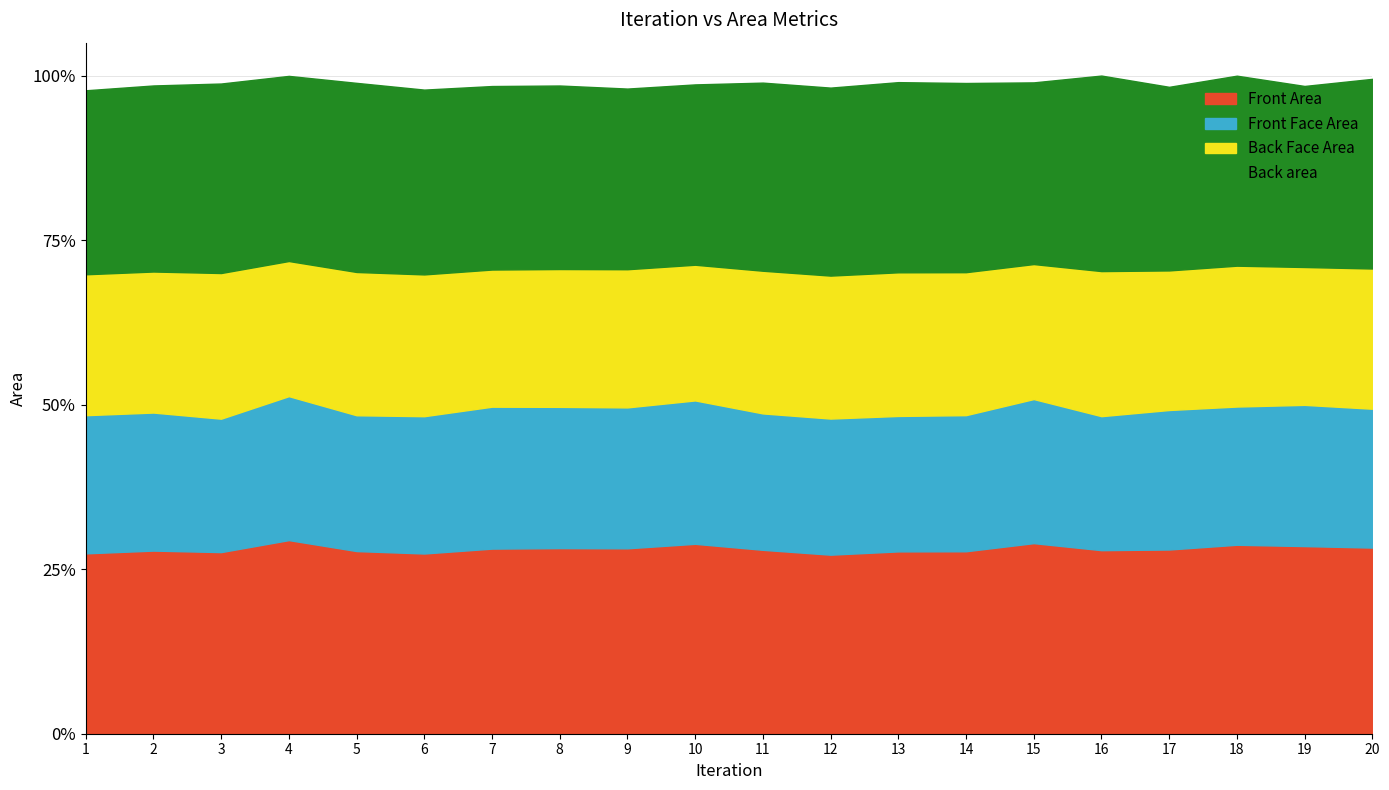

Which series has the largest total across all categories?

Back area